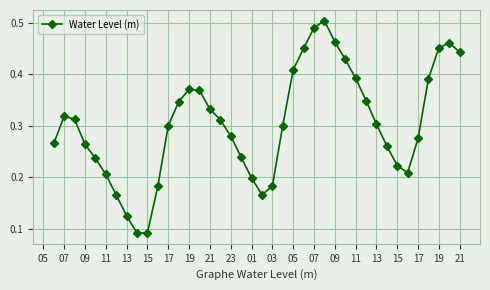

Count the values in the range 0 to 1.

40